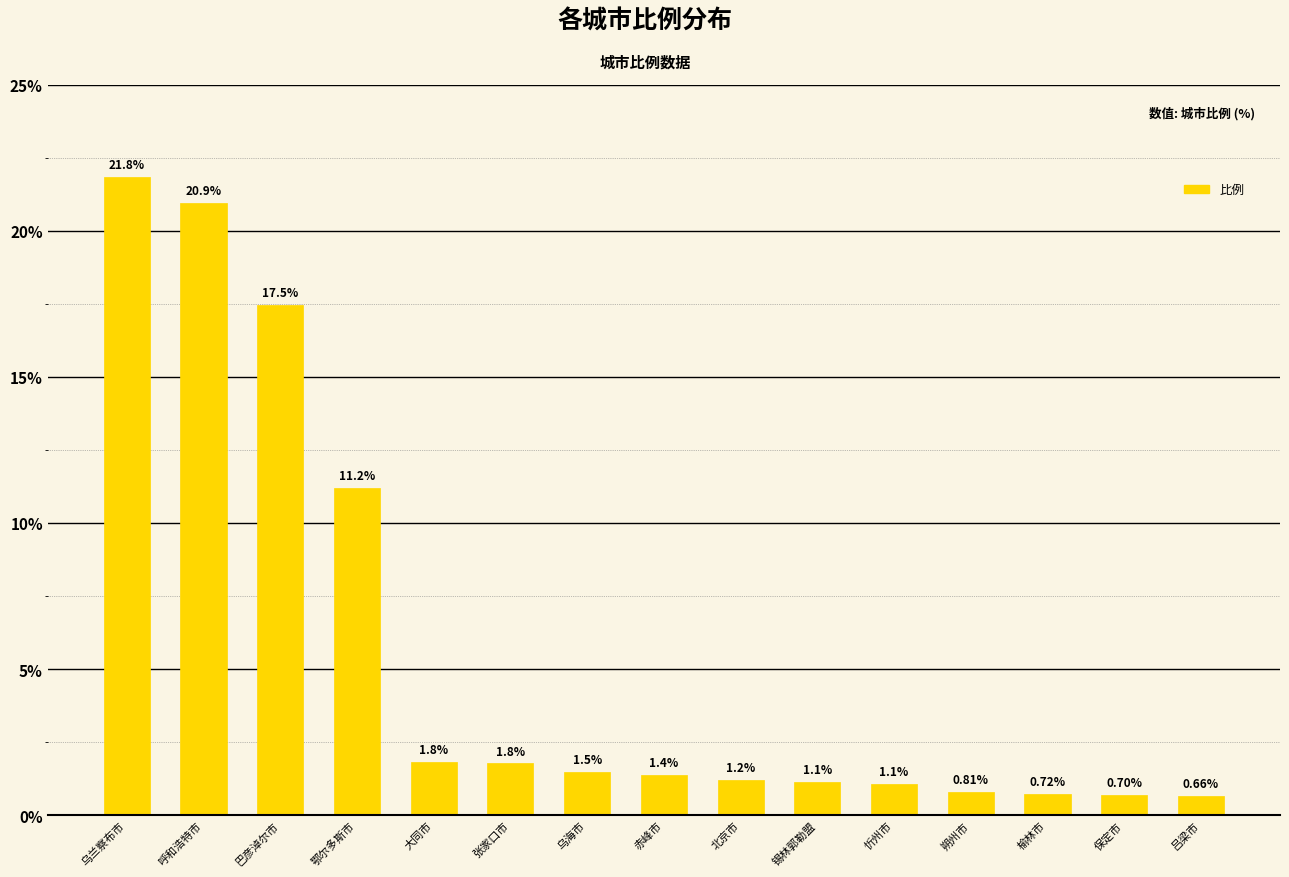

What is the difference between the values at 乌兰察布市 and 吕梁市?

21.2